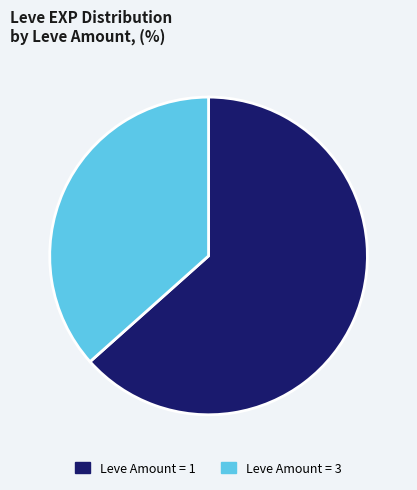

True or false: Leve Amount = 1 accounts for 77% of the total.

False